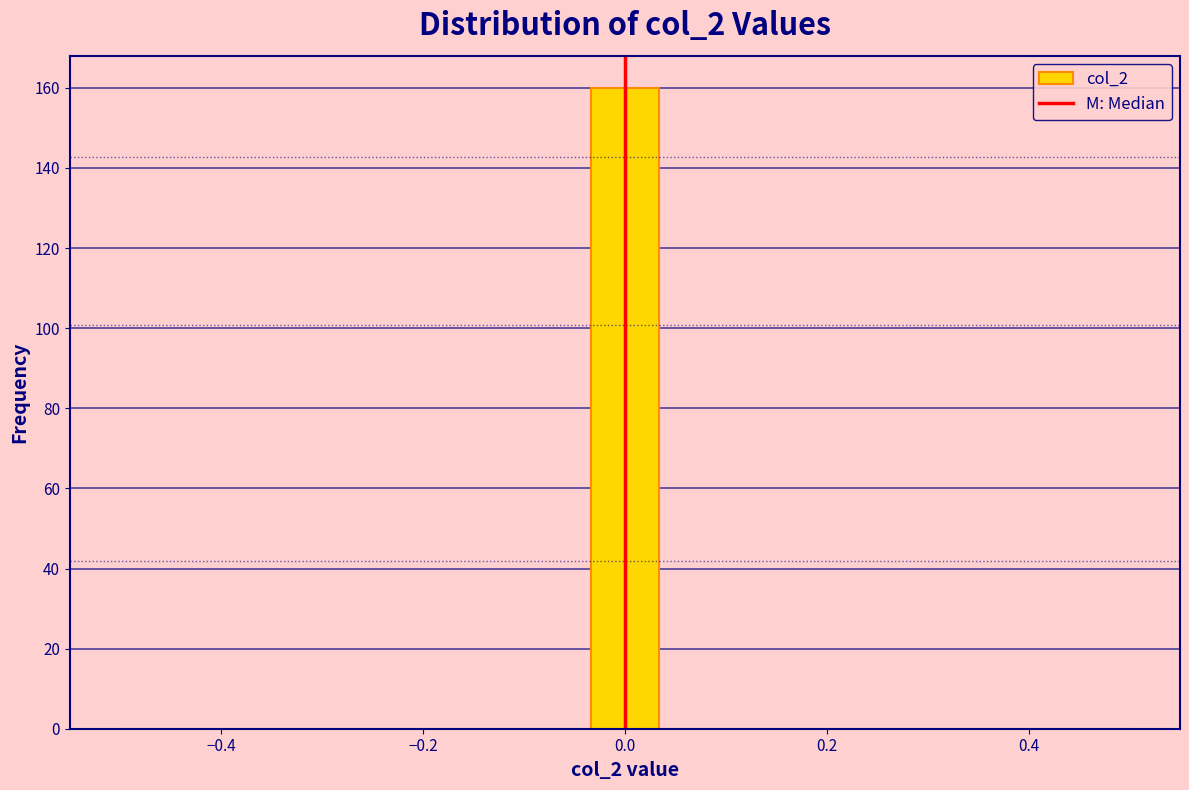

Read against the x-axis, roughly where is the centre of the tallest bar?

0.00